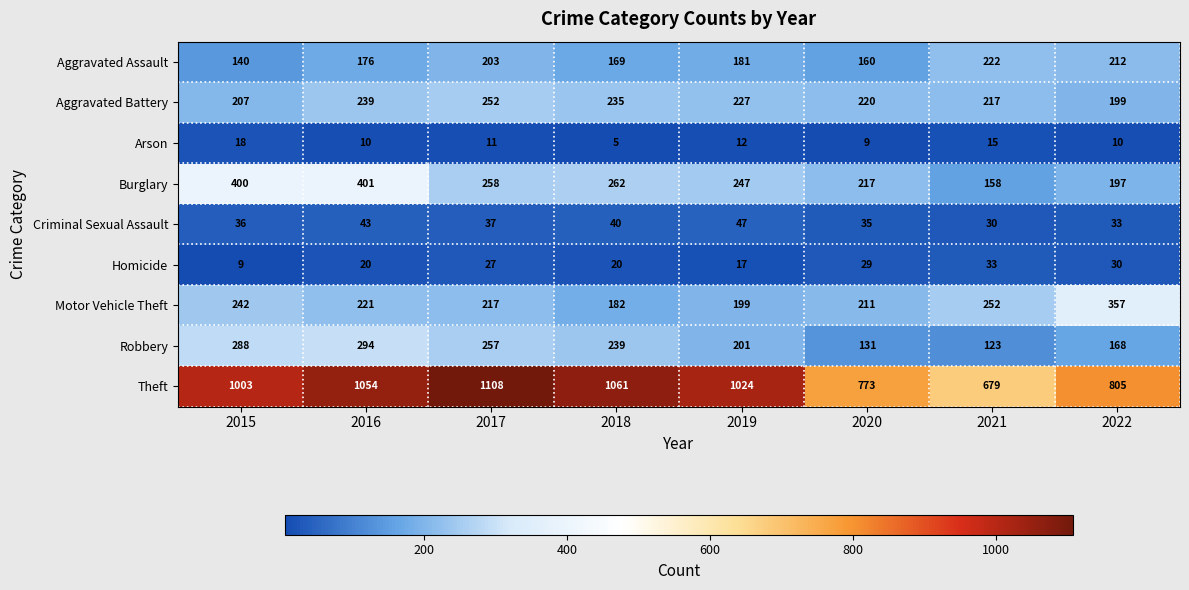

The Motor Vehicle Theft series shows 316 at 2018. True or false?

False